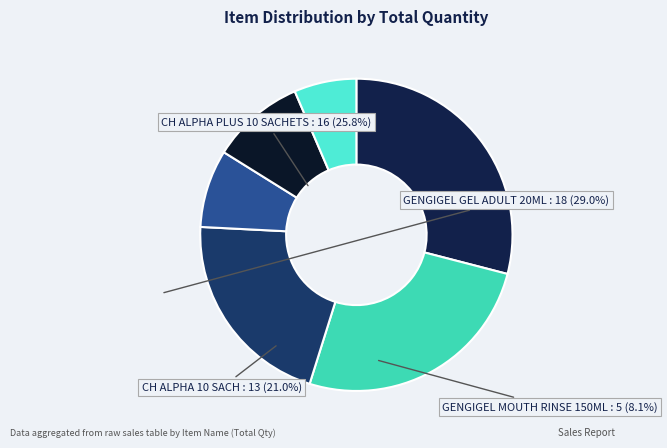

Does any single category account for the majority?

No